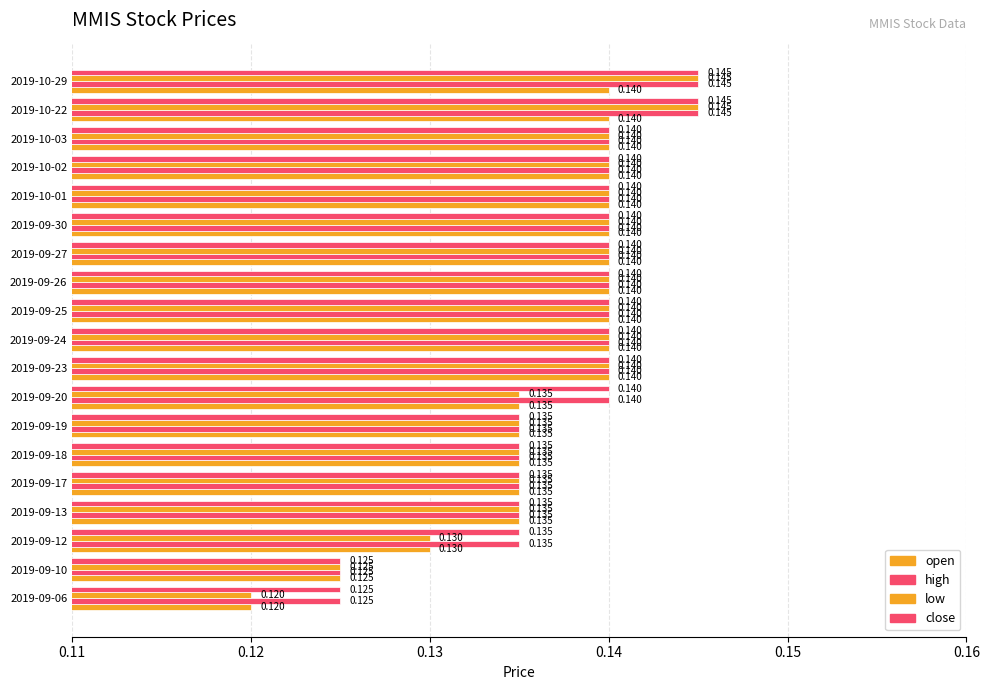

Which series has the largest total across all categories?

high